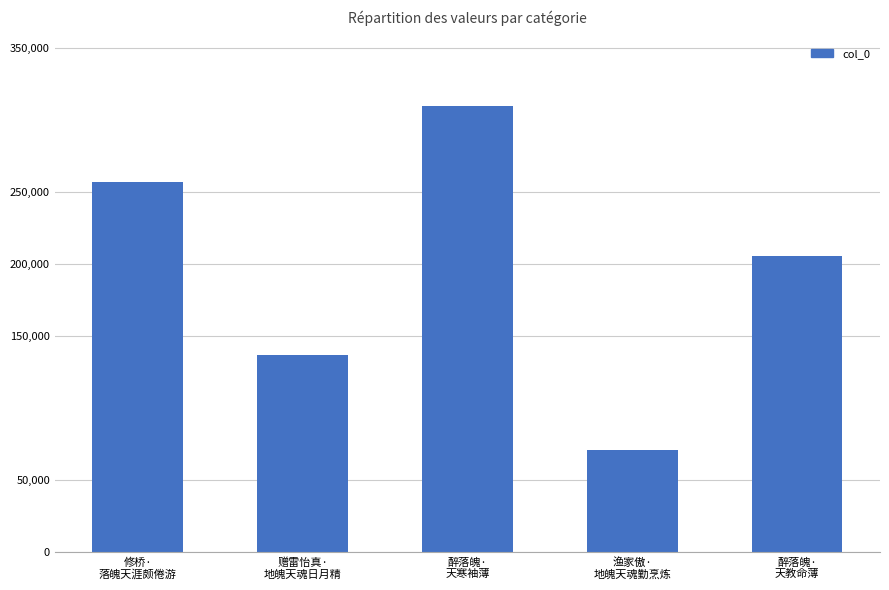

What is the label of the 5th bar from the left?

醉落魄·
天教命薄